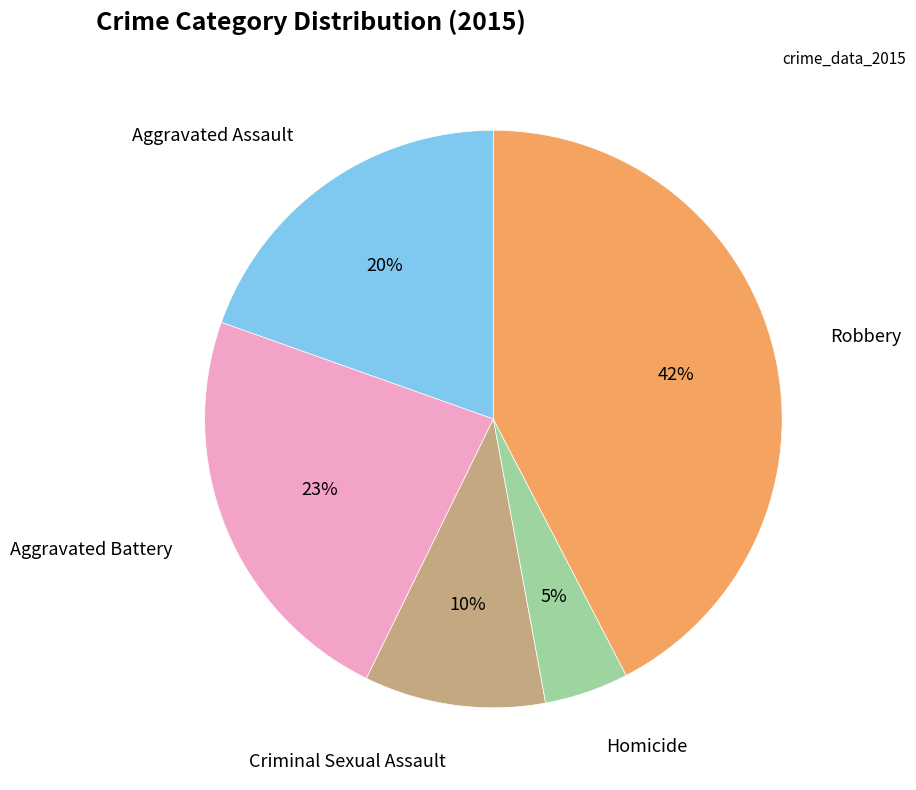

To the nearest percent, what is the average slice percentage?

20%